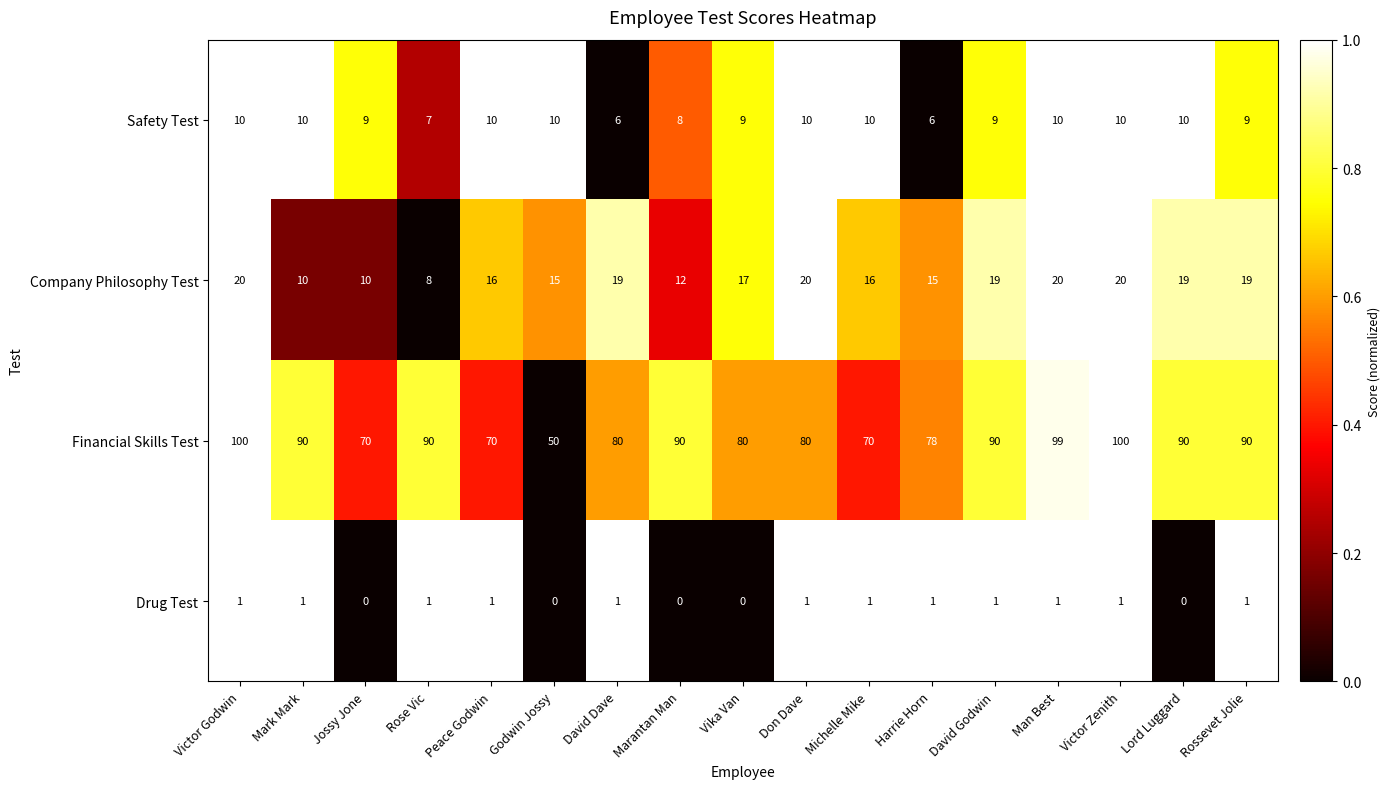

At Peace Godwin, list the series in order from smallest to largest.

Drug Test, Safety Test, Company Philosophy Test, Financial Skills Test